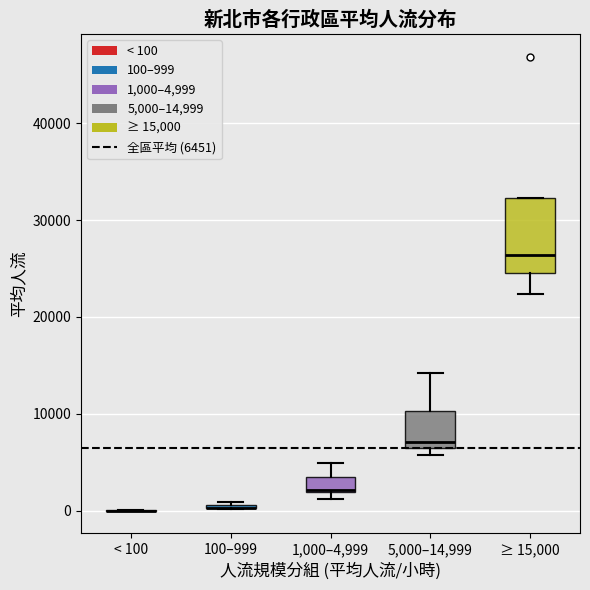

Which box is the tallest, from its lower edge to its upper edge?

≥ 15,000